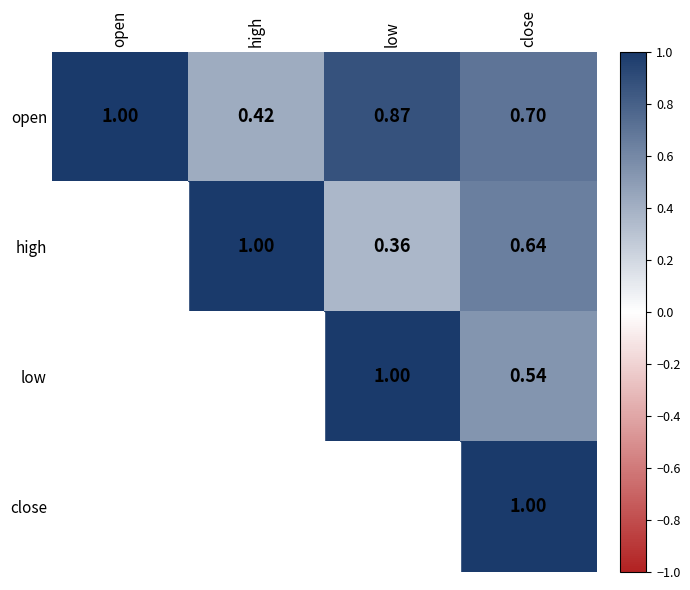

At close, list the series in order from largest to smallest.

close, open, high, low